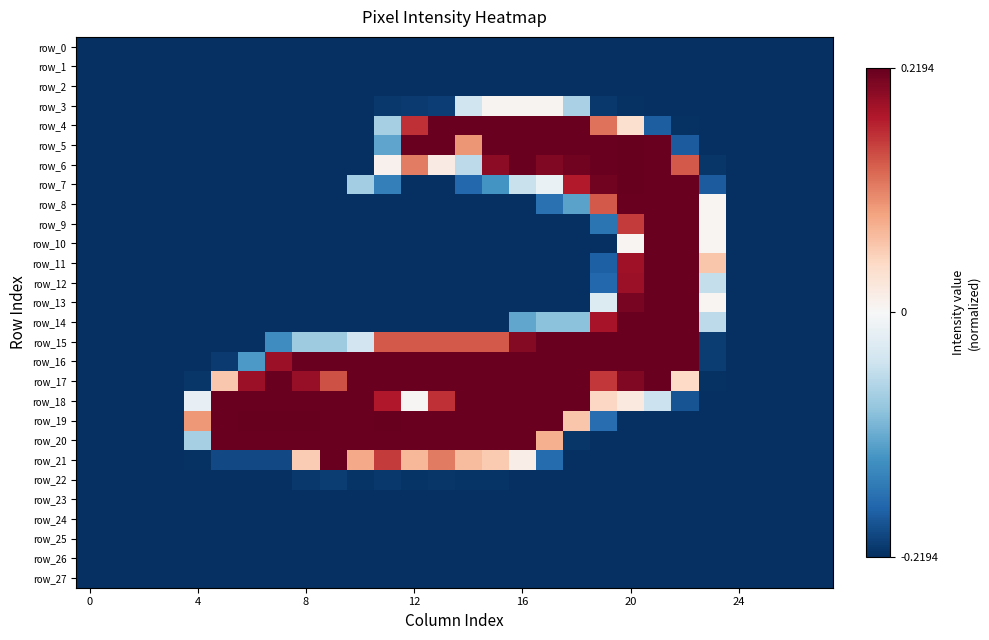

What is the sum of all row_7 values?

-3.2